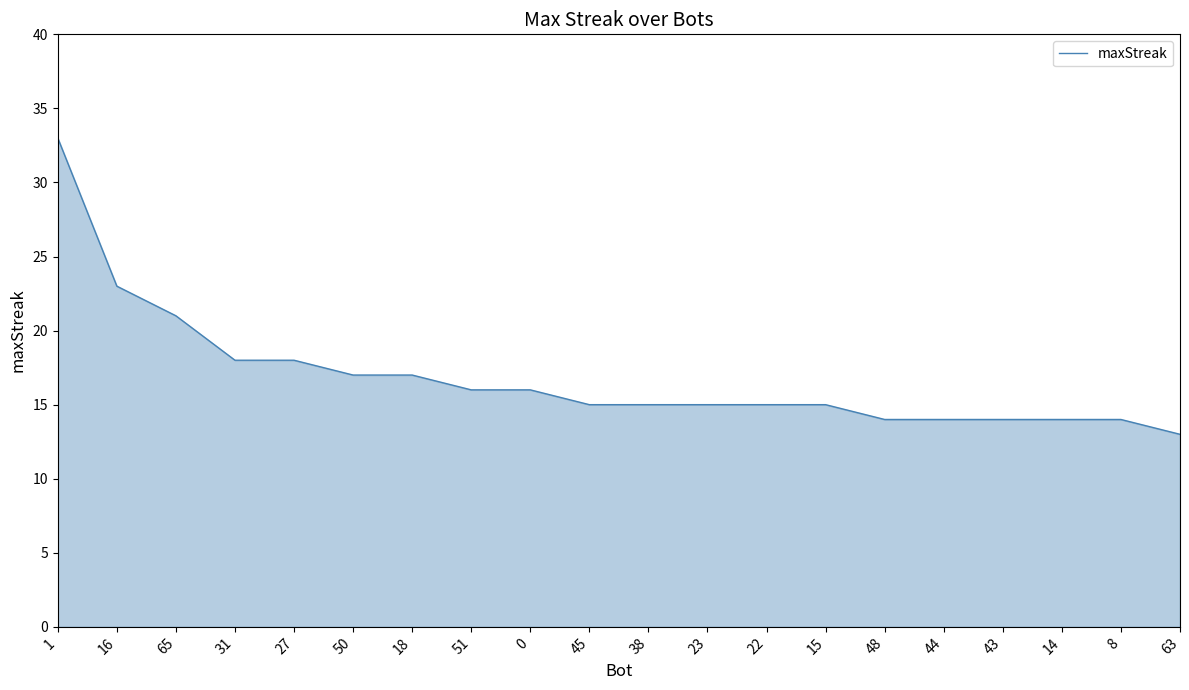

What is the ratio of the value at 43 to the value at 44?

1.0